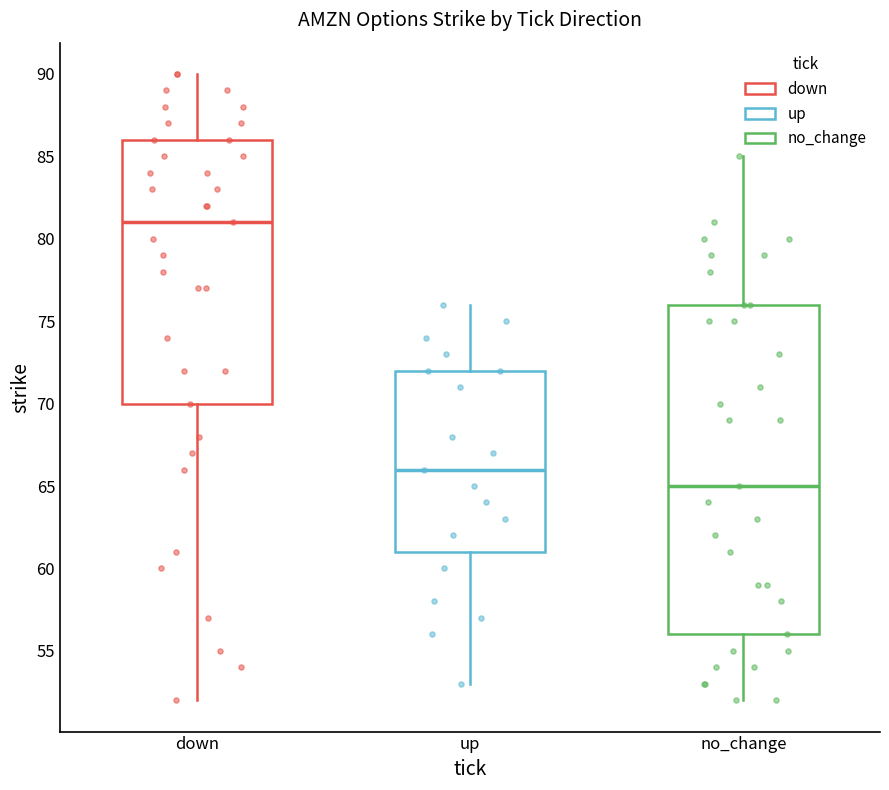

Reading left to right, transcribe this box plot: for each box, give where its median line is, the range the box spans, and where its two whiskers end, as read against the y-axis. The values are not printed on the chart, so give them approximately, as read against the axis.

down: median 81, box 70 to 86, whiskers 52 to 90
up: median 66, box 61 to 72, whiskers 53 to 76
no_change: median 65, box 56 to 76, whiskers 52 to 85